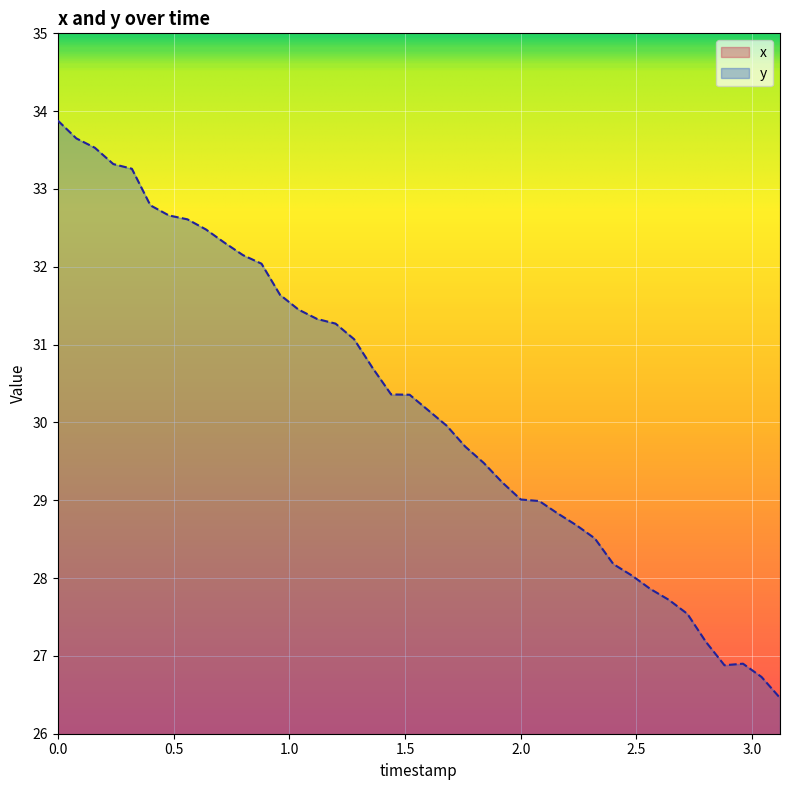

What is the maximum value for y?

33.9